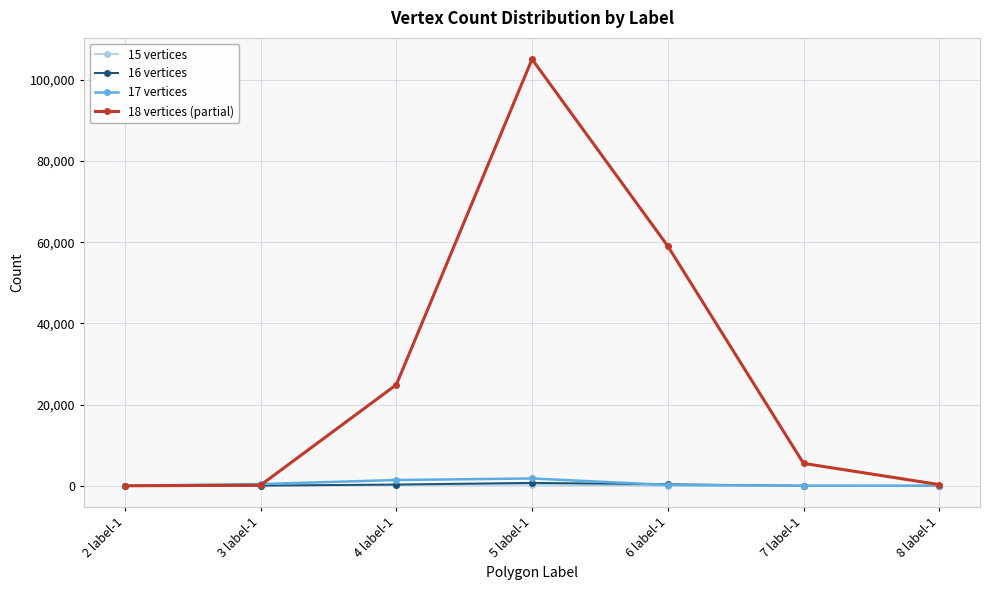

True or false: 18 vertices (partial) has more than 2 points higher than both neighbors.

False